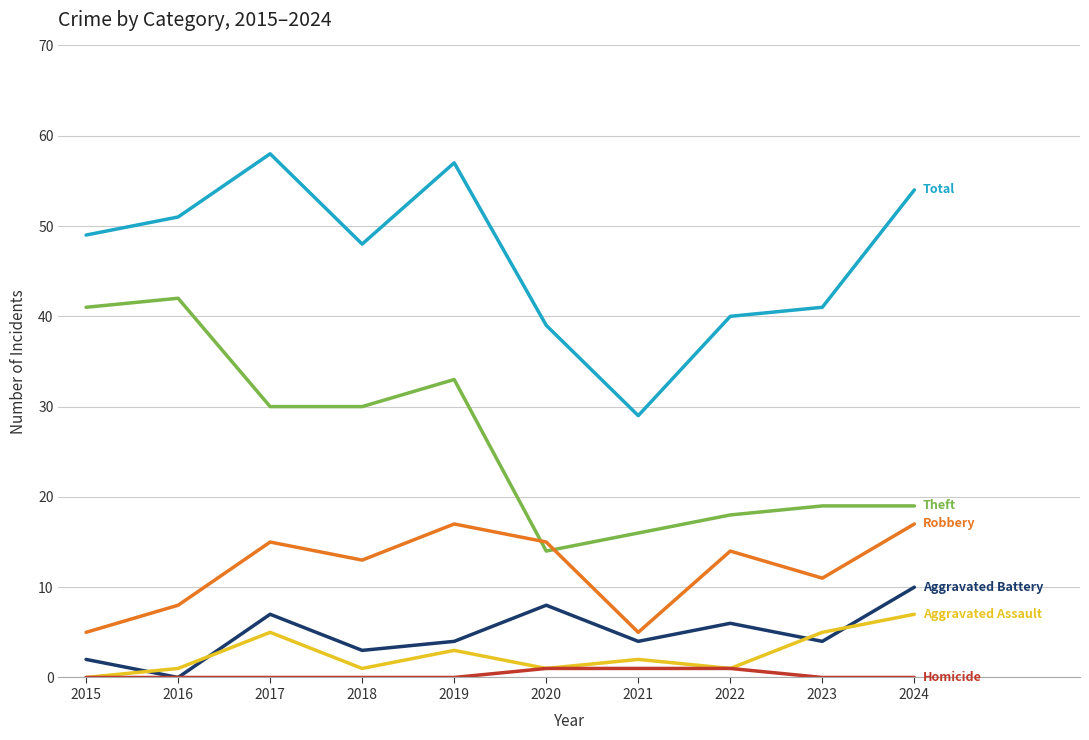

What is the spread (max minus min) of values at 2019?

57